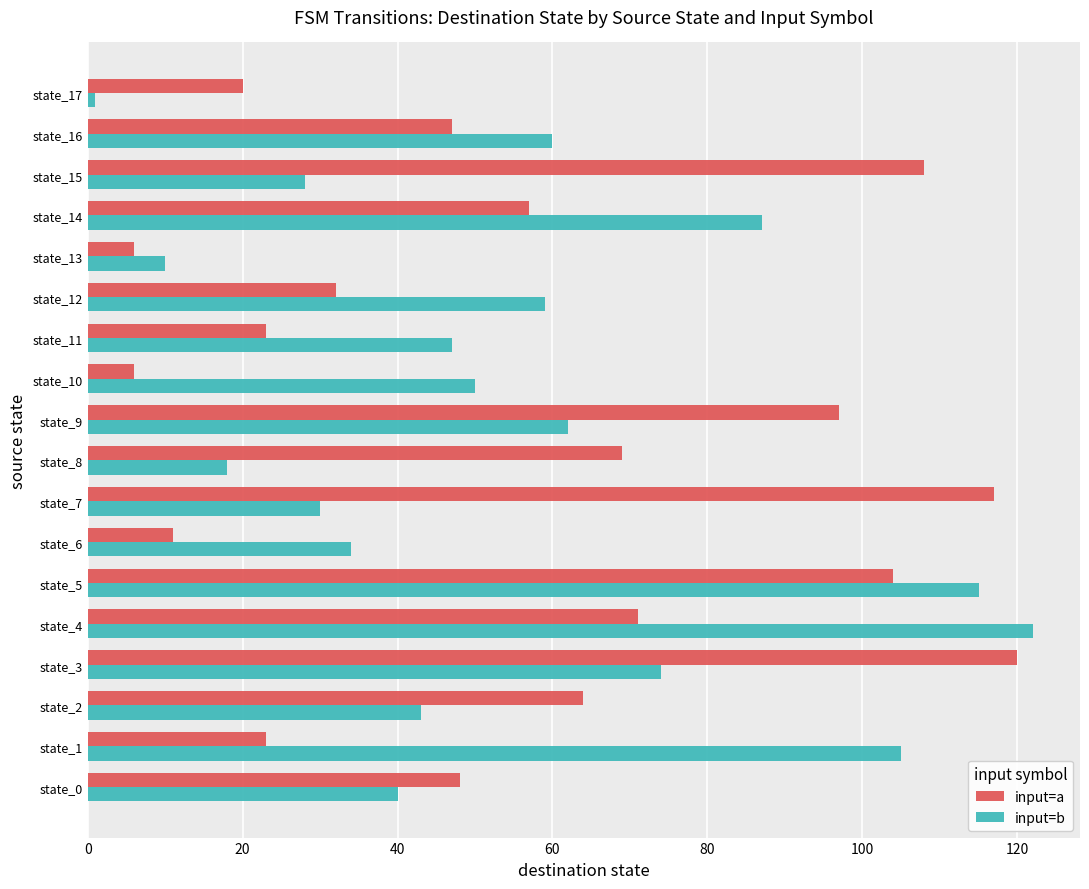

At which category is the sum across all series the highest?

state_5